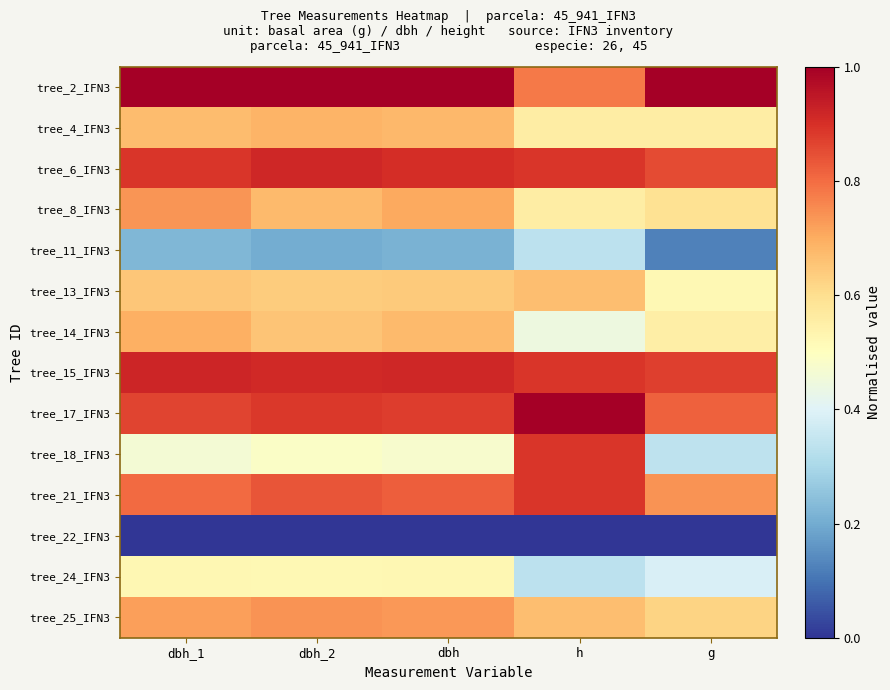

Reading left to right, list all the values displayed in this chart.

tree_2_IFN3: dbh_1=1.0	dbh_2=1.0	dbh=1.0	h=0.8	g=1.0
tree_4_IFN3: dbh_1=0.7	dbh_2=0.7	dbh=0.7	h=0.6	g=0.6
tree_6_IFN3: dbh_1=0.9	dbh_2=0.9	dbh=0.9	h=0.9	g=0.9
tree_8_IFN3: dbh_1=0.7	dbh_2=0.7	dbh=0.7	h=0.6	g=0.6
tree_11_IFN3: dbh_1=0.2	dbh_2=0.2	dbh=0.2	h=0.3	g=0.1
tree_13_IFN3: dbh_1=0.6	dbh_2=0.6	dbh=0.6	h=0.7	g=0.5
tree_14_IFN3: dbh_1=0.7	dbh_2=0.7	dbh=0.7	h=0.4	g=0.6
tree_15_IFN3: dbh_1=0.9	dbh_2=0.9	dbh=0.9	h=0.9	g=0.9
tree_17_IFN3: dbh_1=0.9	dbh_2=0.9	dbh=0.9	h=1.0	g=0.8
tree_18_IFN3: dbh_1=0.5	dbh_2=0.5	dbh=0.5	h=0.9	g=0.3
tree_21_IFN3: dbh_1=0.8	dbh_2=0.8	dbh=0.8	h=0.9	g=0.7
tree_22_IFN3: dbh_1=0.0	dbh_2=0.0	dbh=0.0	h=0.0	g=0.0
tree_24_IFN3: dbh_1=0.5	dbh_2=0.5	dbh=0.5	h=0.3	g=0.4
tree_25_IFN3: dbh_1=0.7	dbh_2=0.7	dbh=0.7	h=0.7	g=0.6